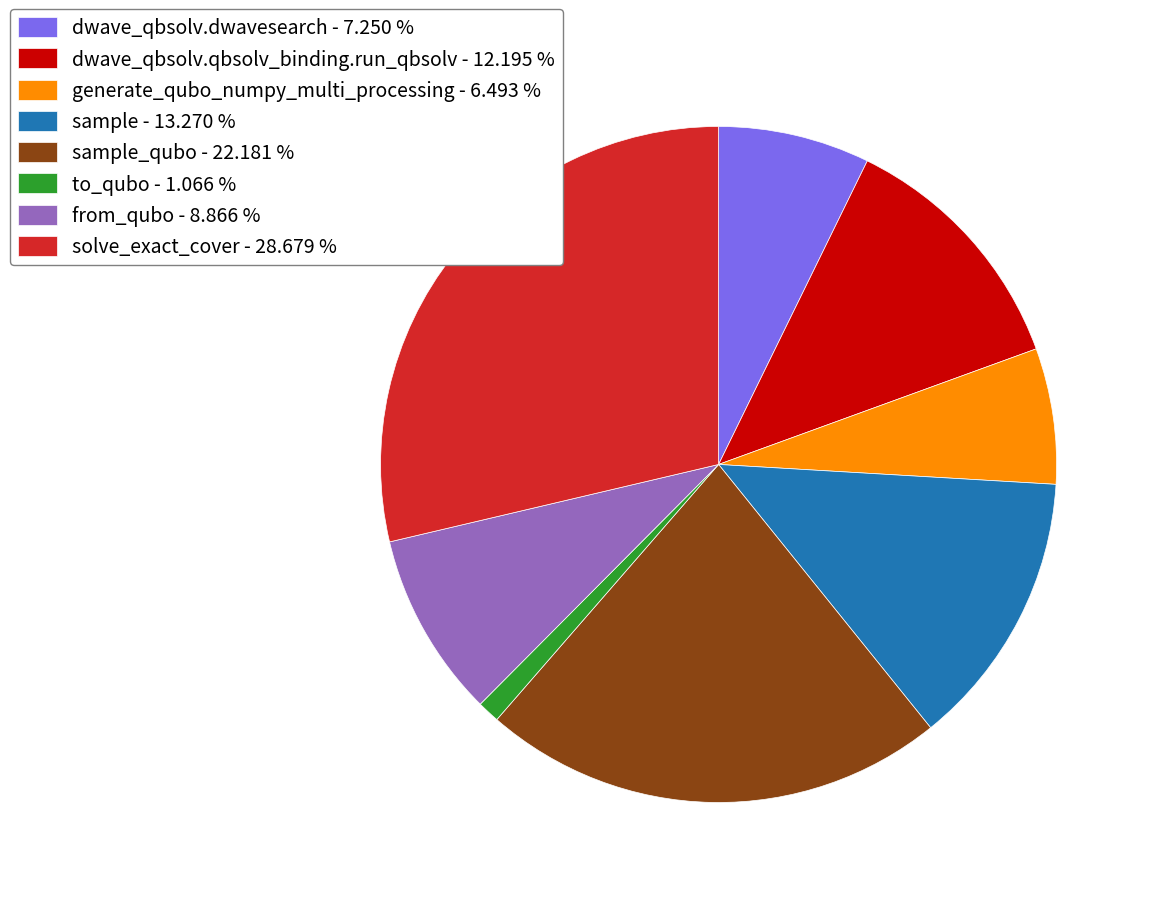

What is the smallest slice in the pie chart?

to_qubo - 1.066 %